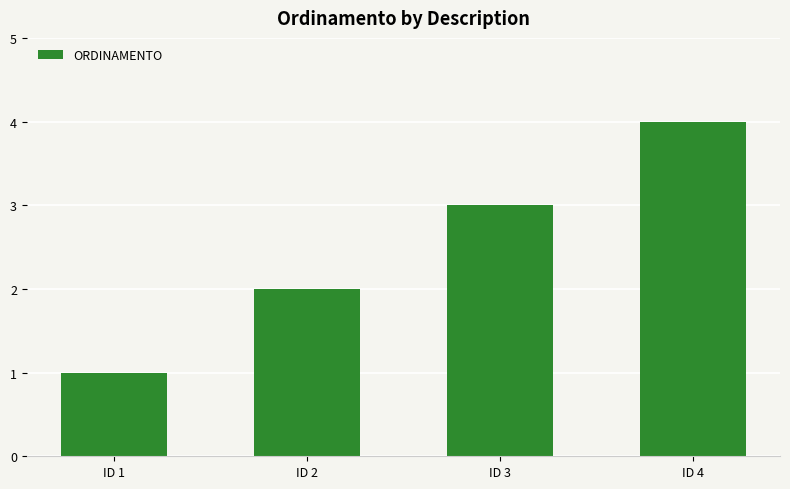

What is the difference between the maximum and minimum values?

3